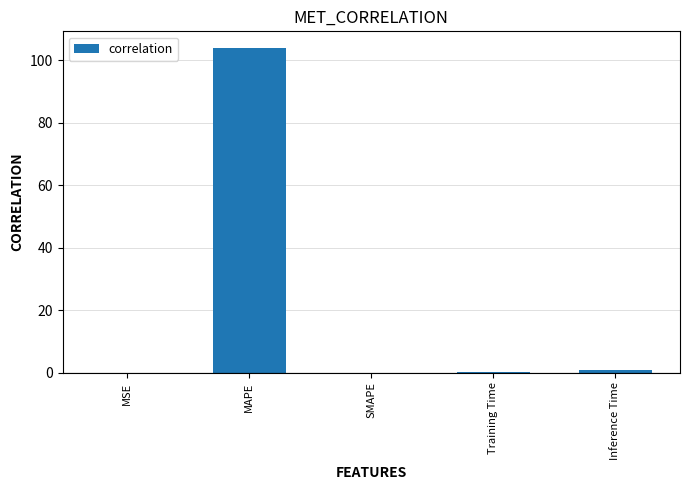

What is the change in value from MAPE to Inference Time?

-103.1